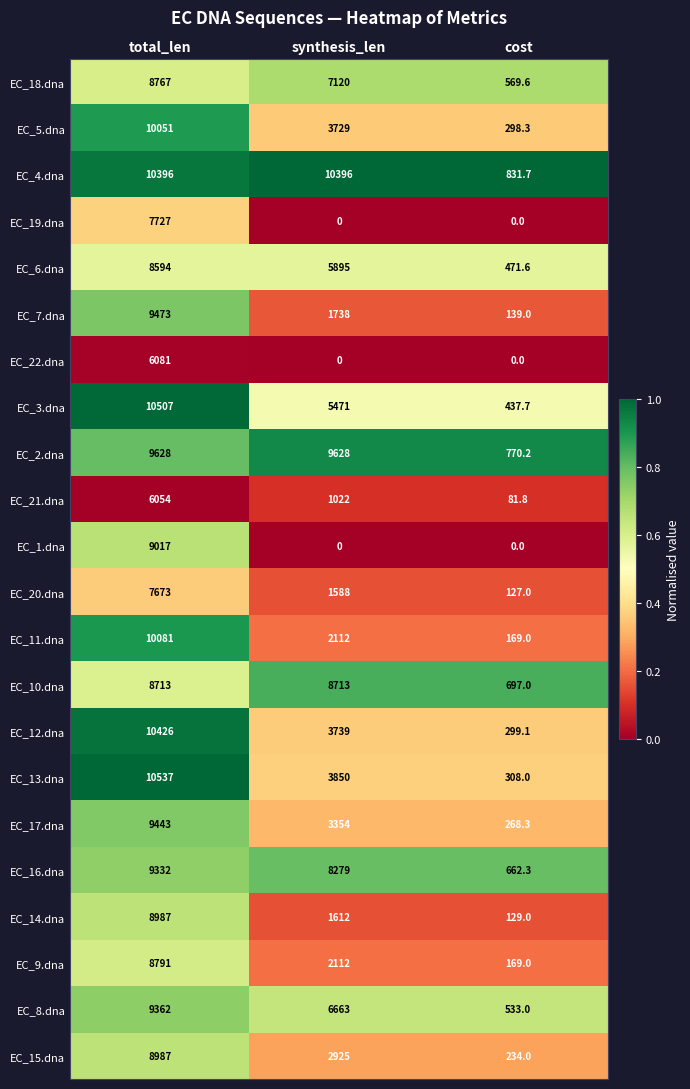

Where is EC_8.dna nearest to the value 4947?

synthesis_len